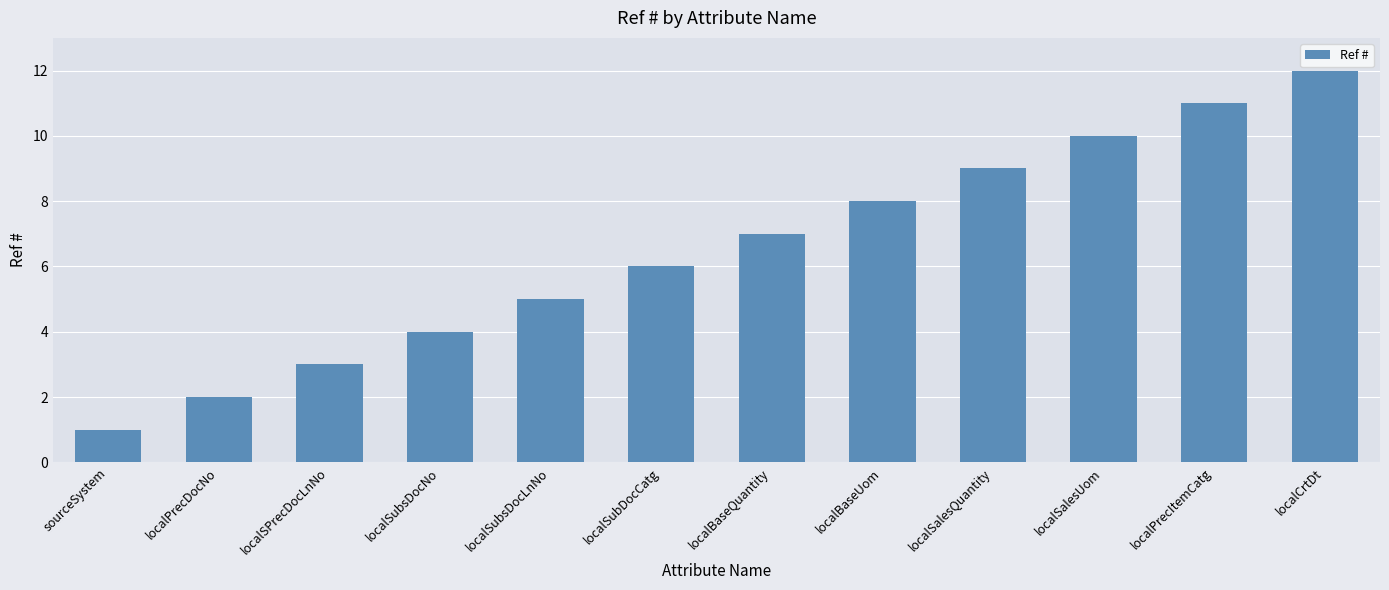

What is the label of the 2nd bar from the right?

localPrecItemCatg